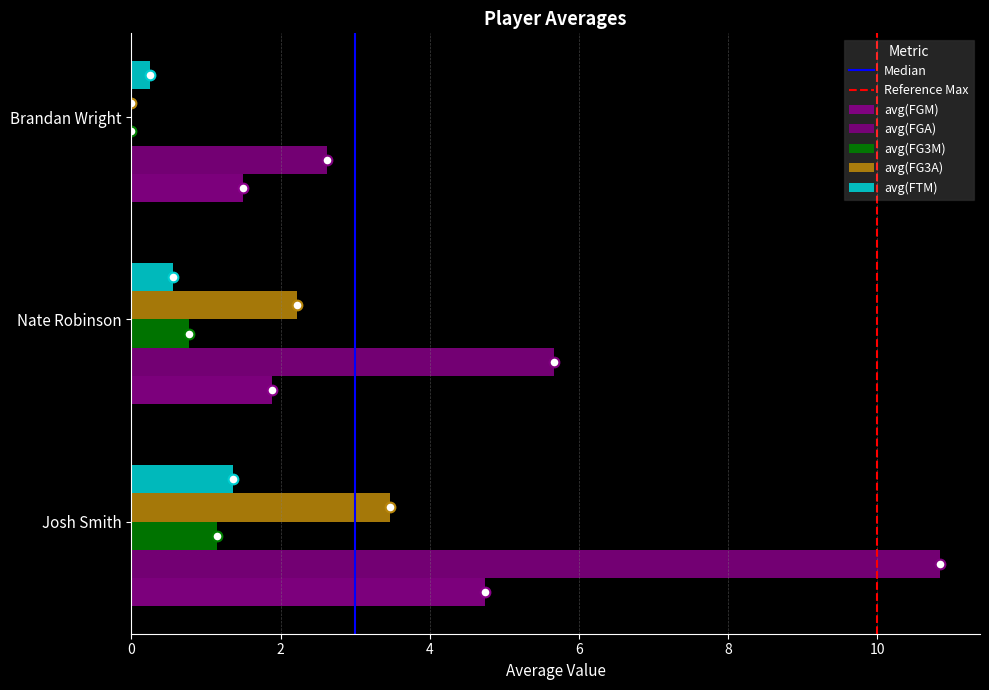

Is it true that avg(FGM) equals 2.3 at Josh Smith?

False